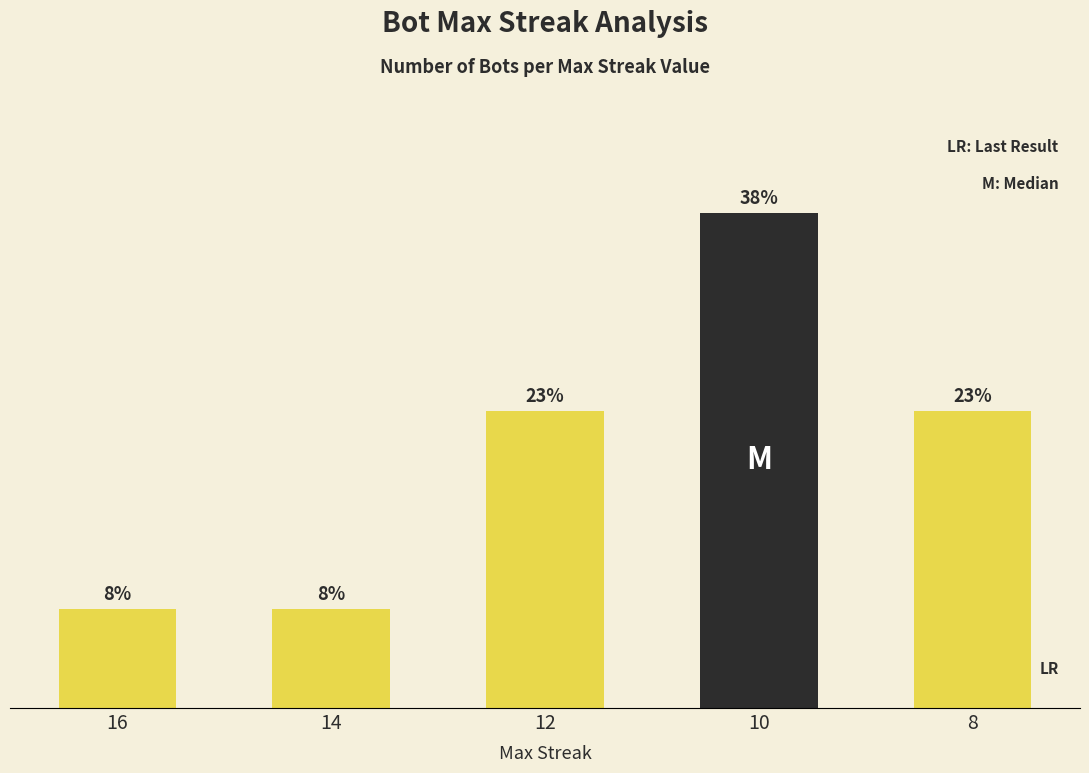

True or false: the data shows 3 at 8.

True